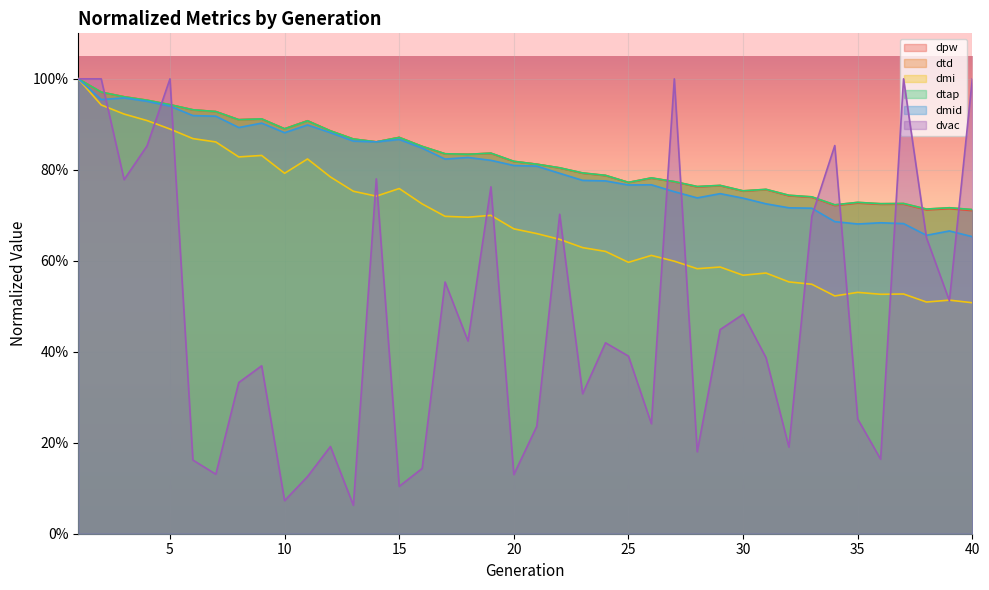

Which category has the highest value in the dmi series?

1